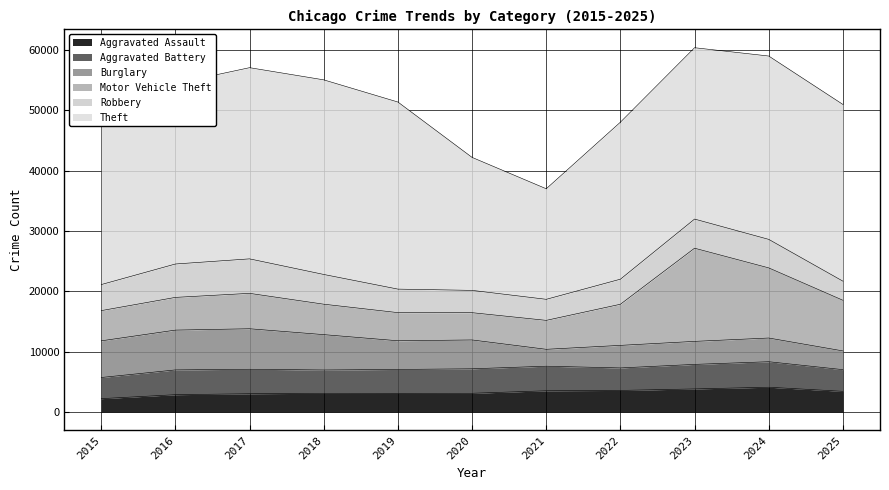

Count the number of categories in the chart.

11